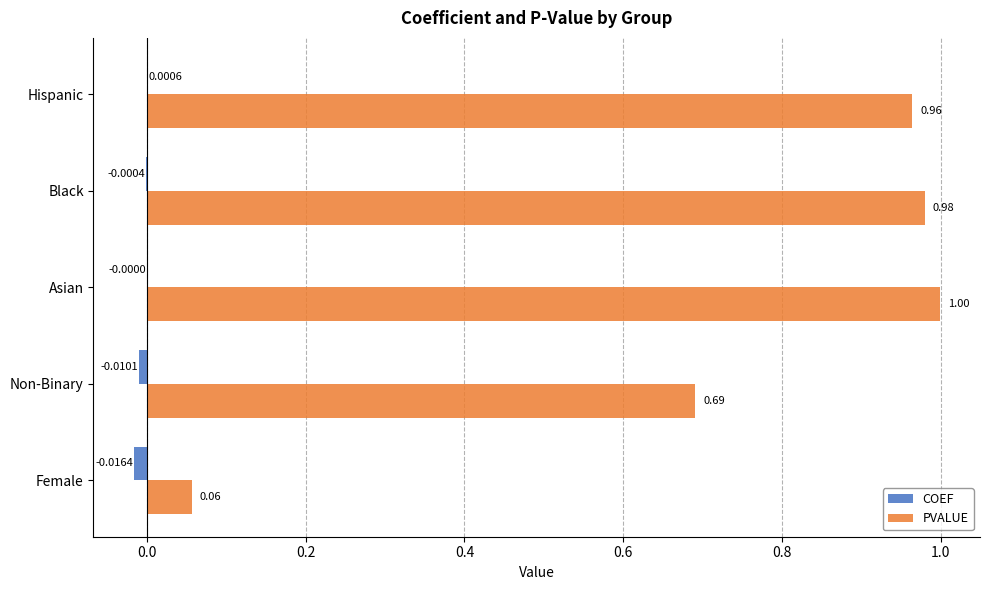

Where is COEF nearest to the value 0?

Asian